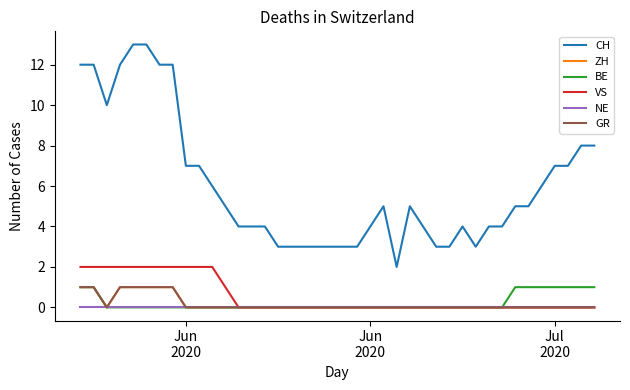

Does the chart have visible grid lines?

No